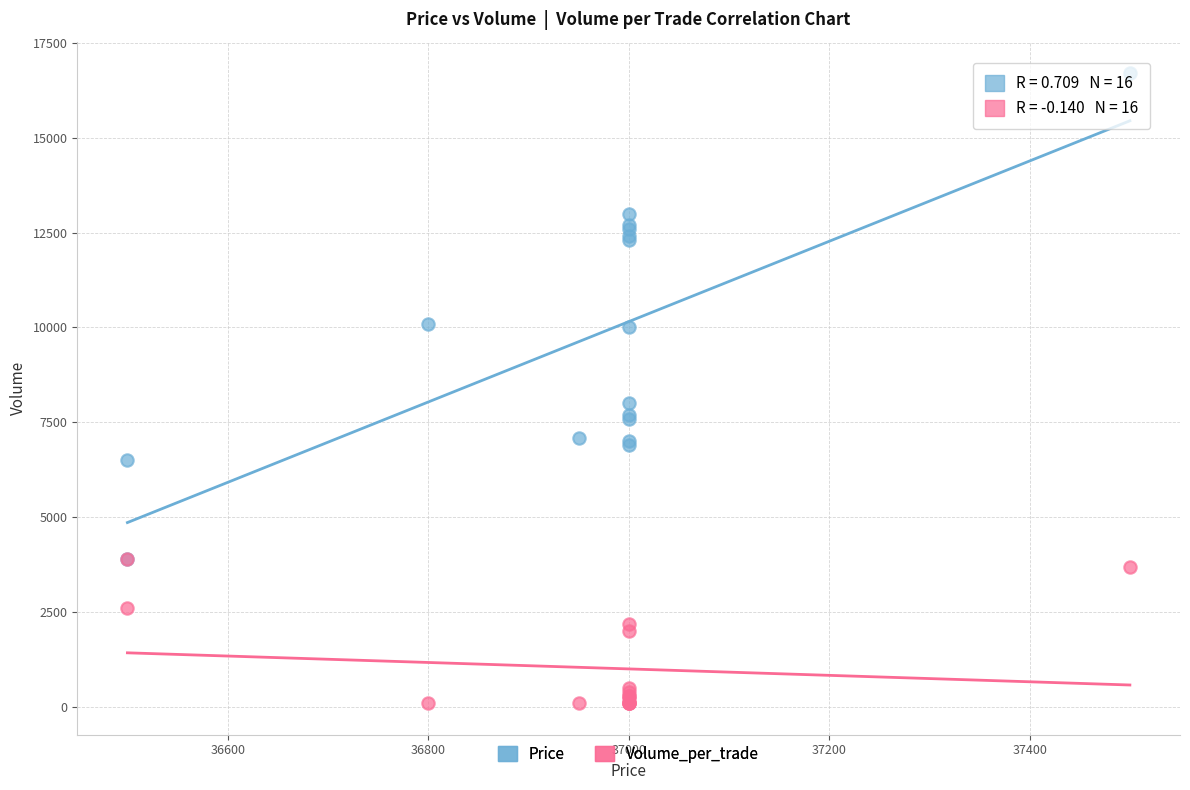

Across all series, what Y value is closest to 8400?

8000